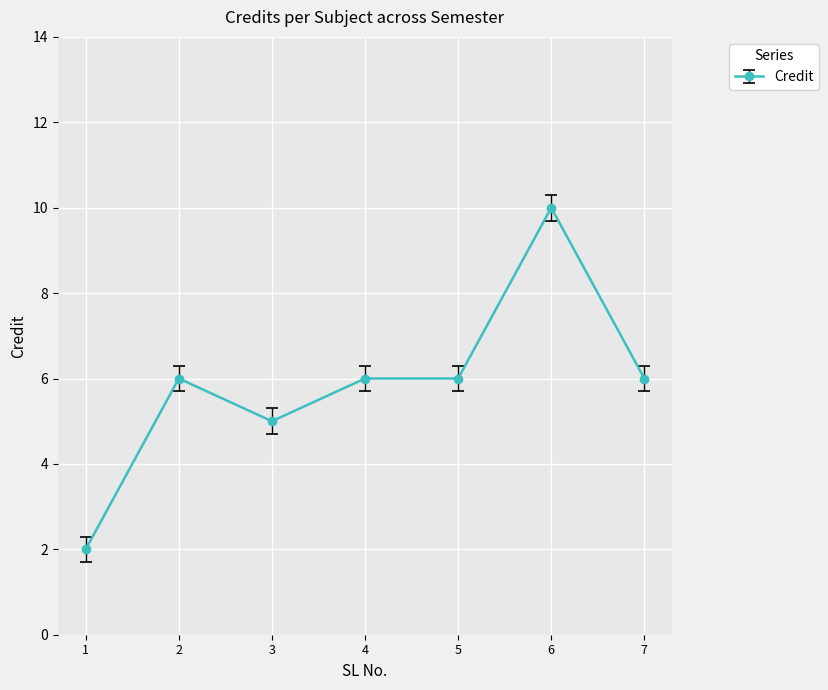

Where is the first local minimum?

3